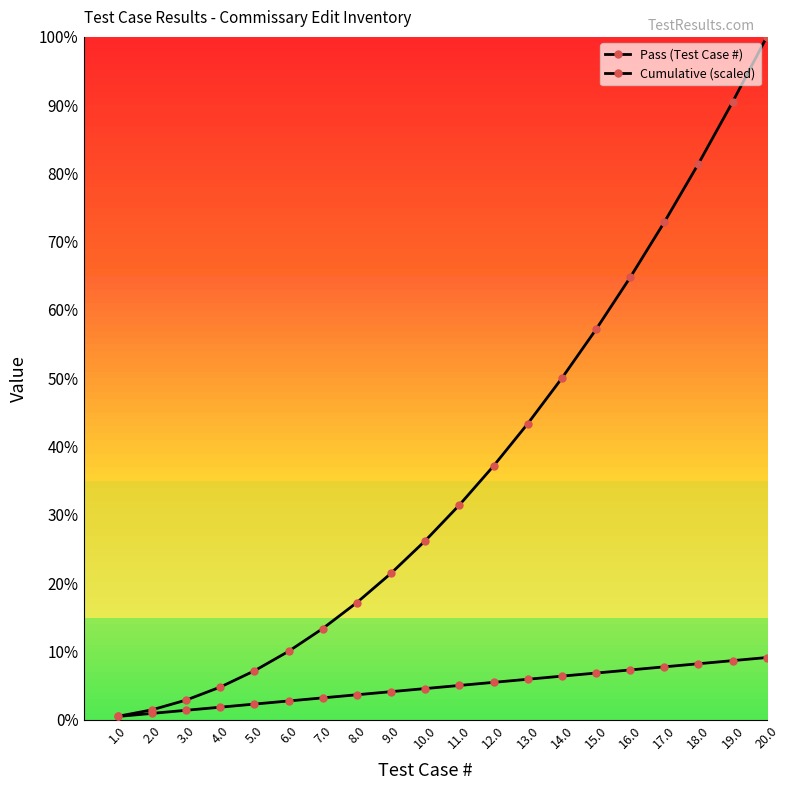

Is this an area chart (filled region under the line)?

No